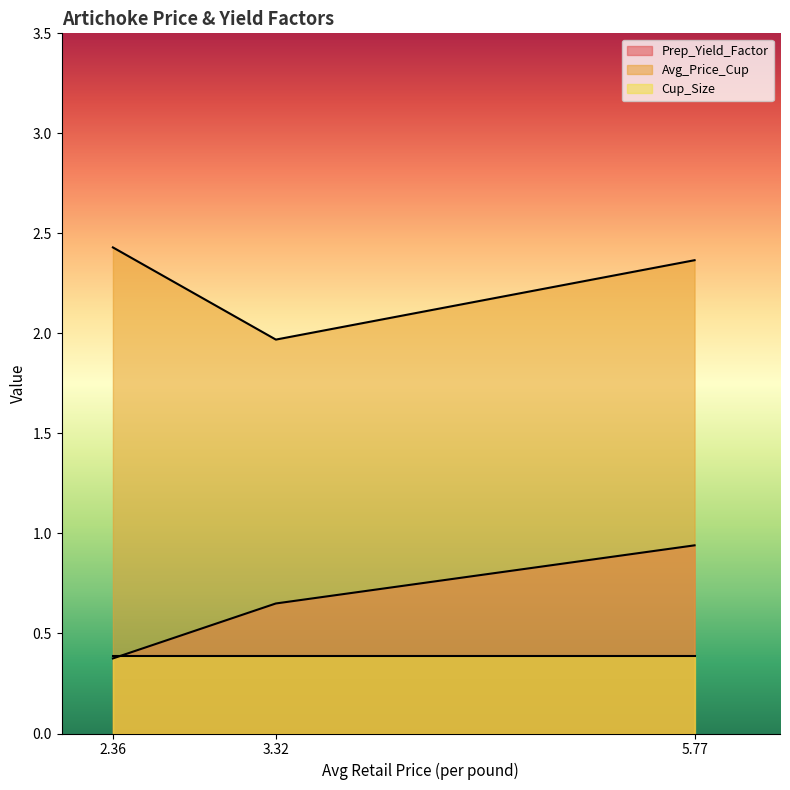

What is the difference between the Prep_Yield_Factor values at 3.32 and 2.36?

0.3